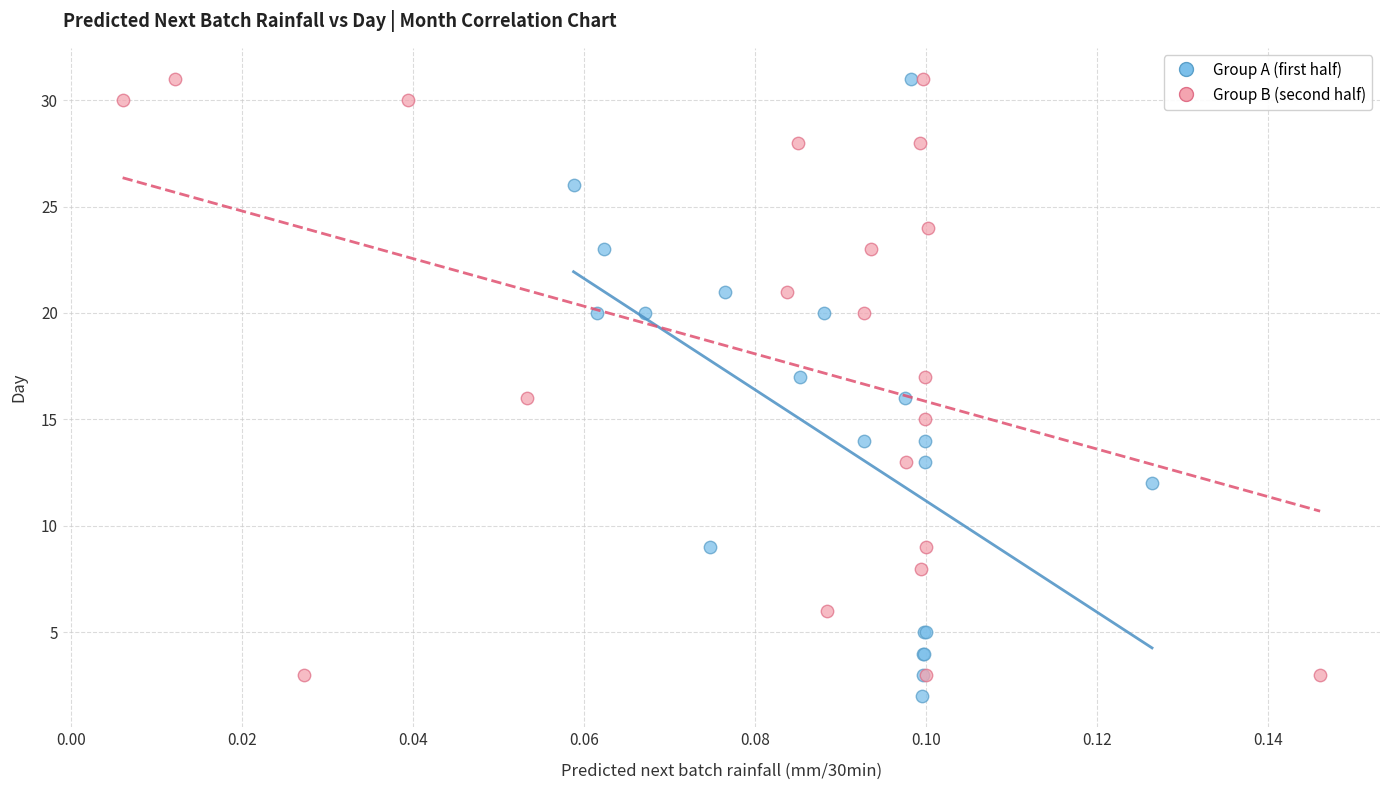

What are all the series names shown in the legend?

Group A (first half), Group B (second half)